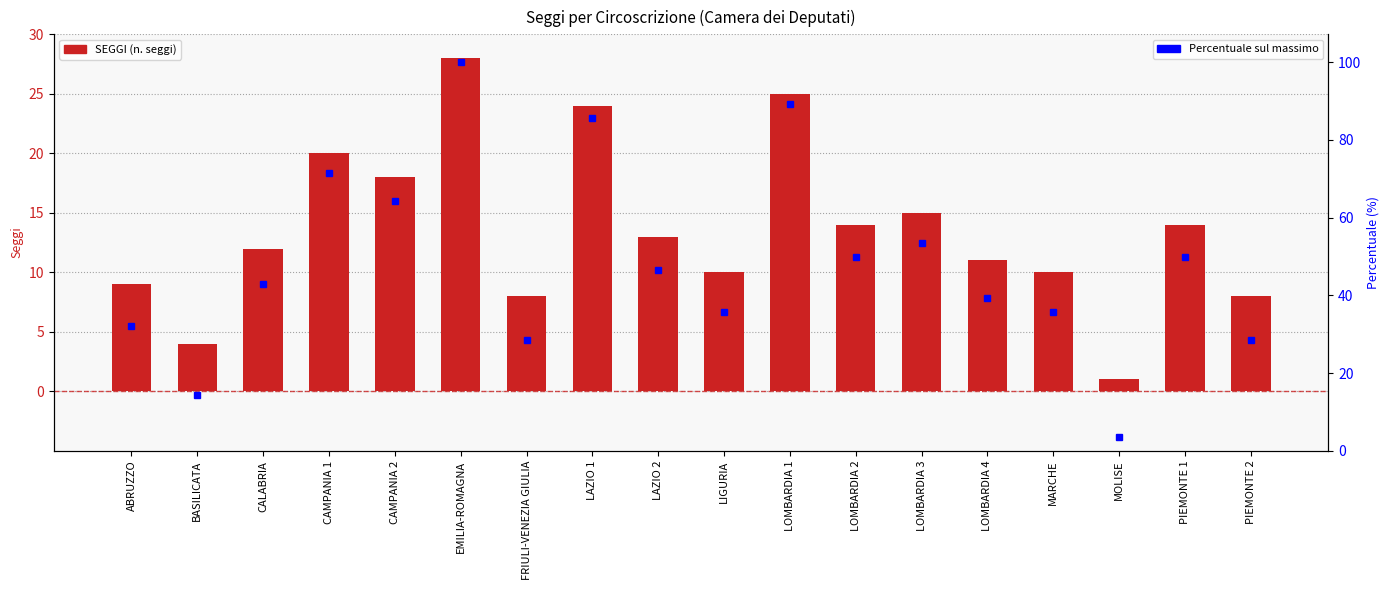

Which series has the largest range (max minus min)?

Percentuale sul massimo